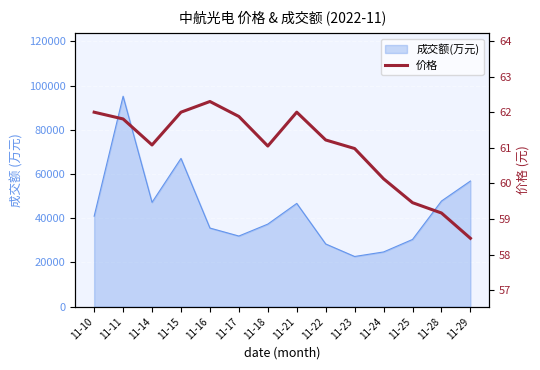

Reading left to right, extract all data points from this chart.

11-10=62.0	11-11=61.8	11-14=61.1	11-15=62.0	11-16=62.3	11-17=61.9	11-18=61.0	11-21=62.0	11-22=61.2	11-23=61.0	11-24=60.1	11-25=59.5	11-28=59.2	11-29=58.5